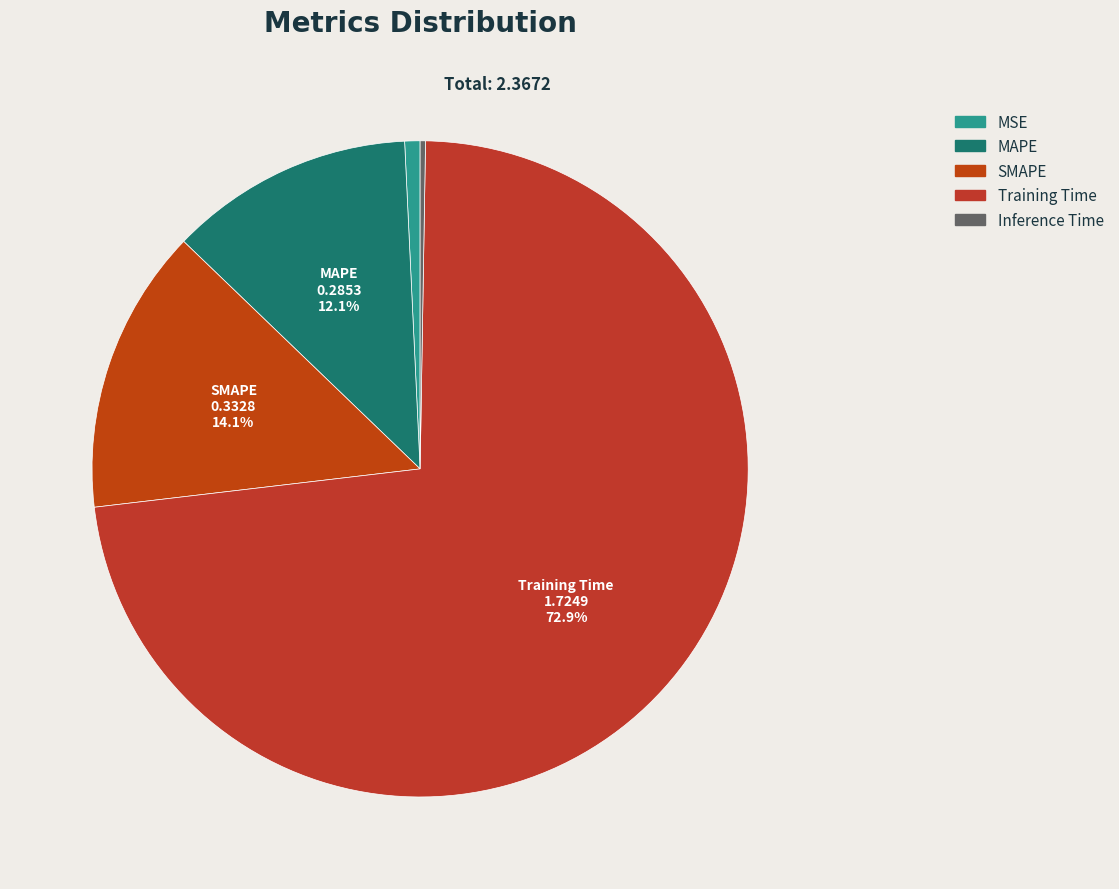

Which slice is the largest?

Training Time